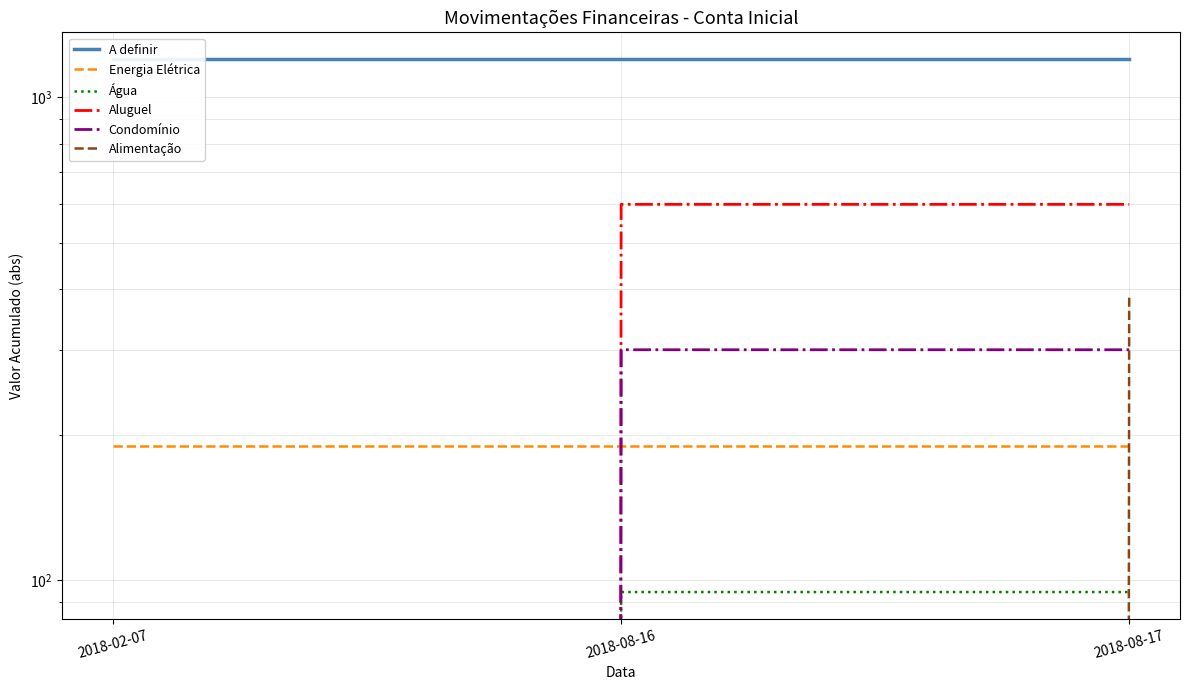

What is the sum of the Condomínio values at 2018-08-16 and 2018-08-17?

600.0